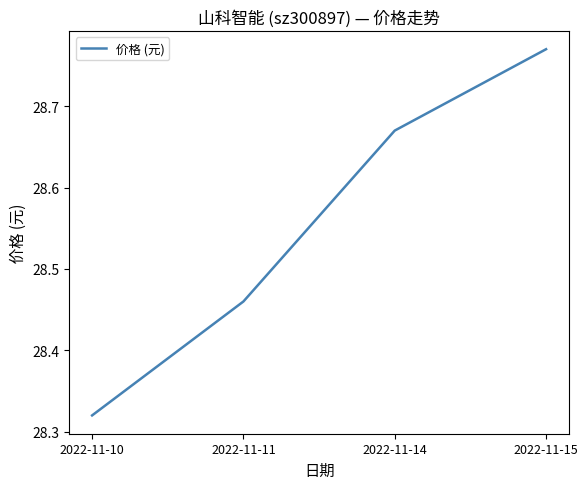

Is it true that the value at 2022-11-14 is 37.6?

False